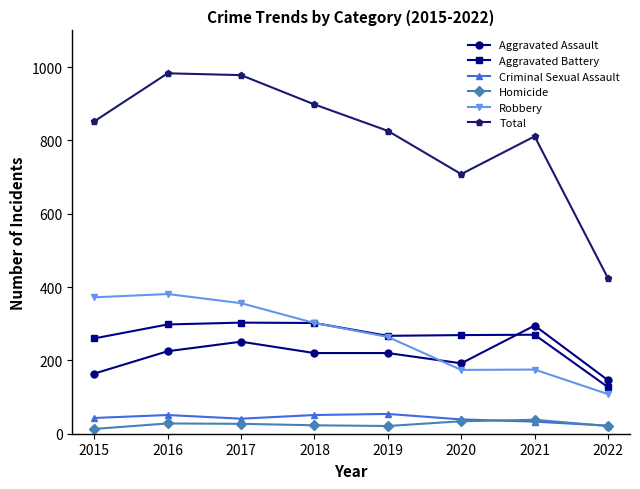

What are all the series names shown in the legend?

Aggravated Assault, Aggravated Battery, Criminal Sexual Assault, Homicide, Robbery, Total